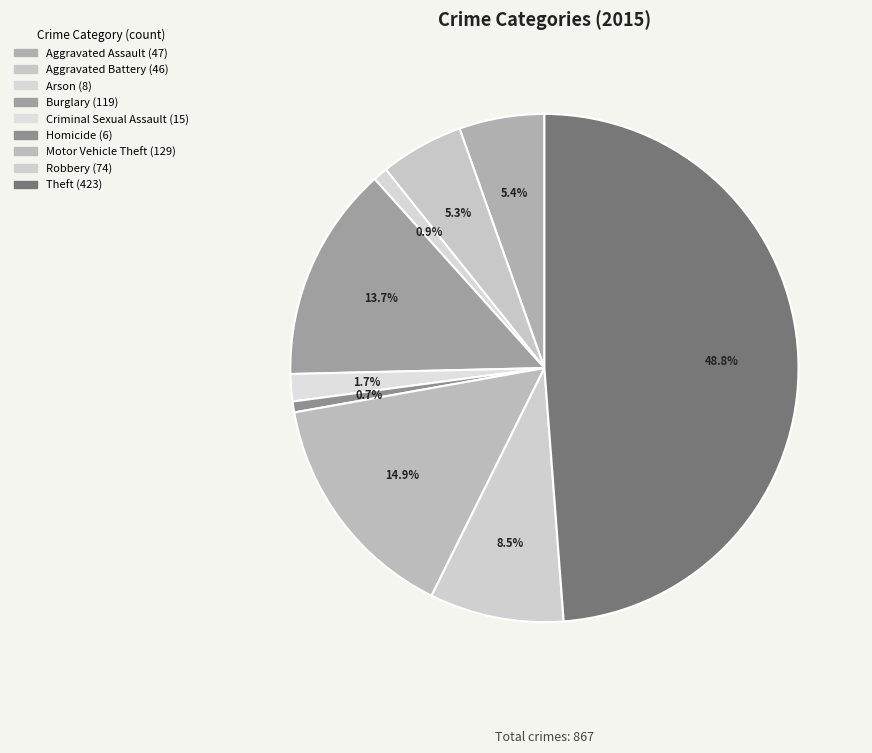

True or false: Burglary accounts for 14% of the total.

True